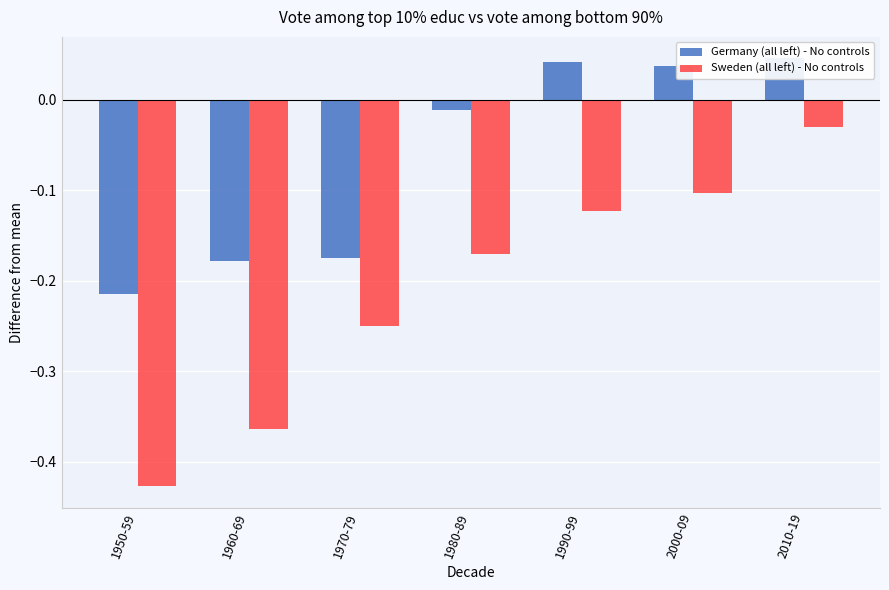

How many groups of bars are there?

7